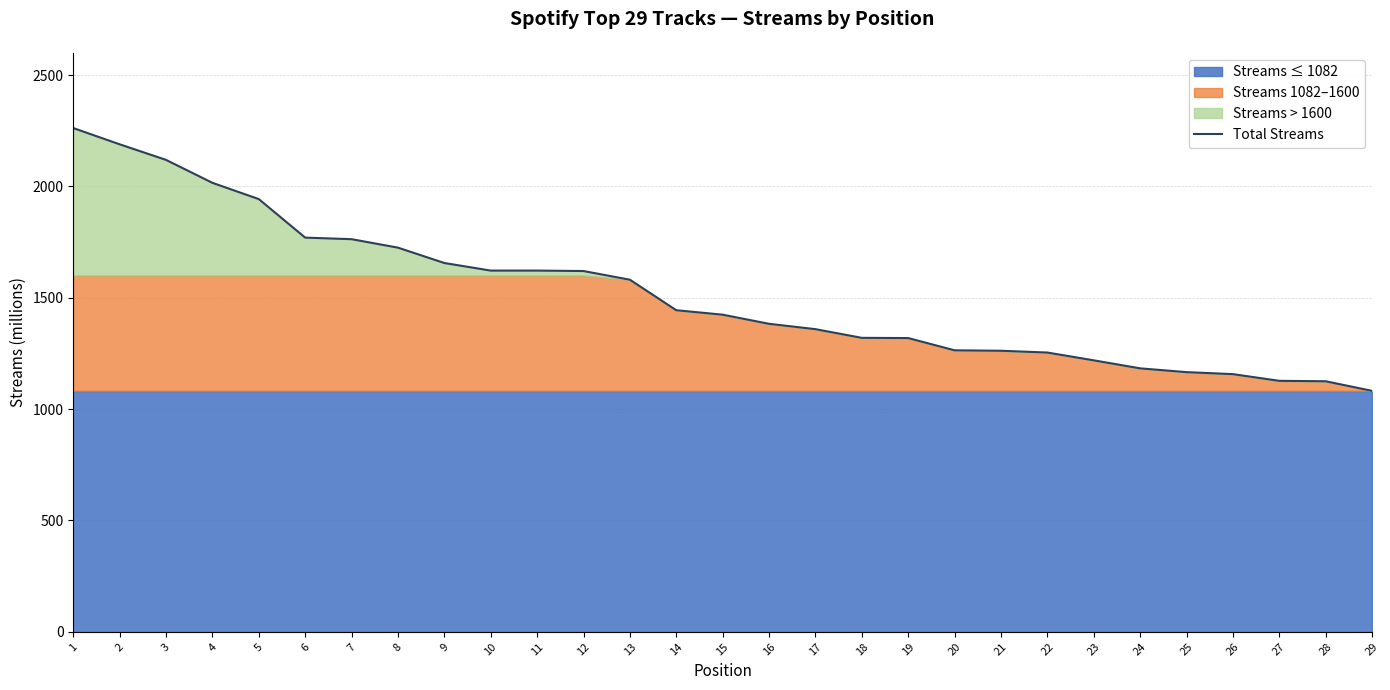

Reading left to right, extract all data points from this chart.

2262	2189	2119	2016	1943	1770	1763	1725	1656	1622	1622	1620	1581	1444	1424	1383	1359	1320	1319	1264	1262	1254	1219	1183	1166	1157	1127	1125	1082